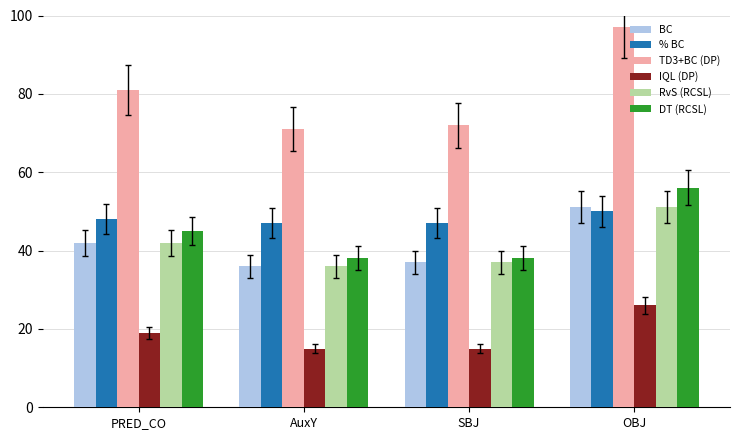

What is the difference between the second highest and minimum values in the RvS (RCSL) series?

6